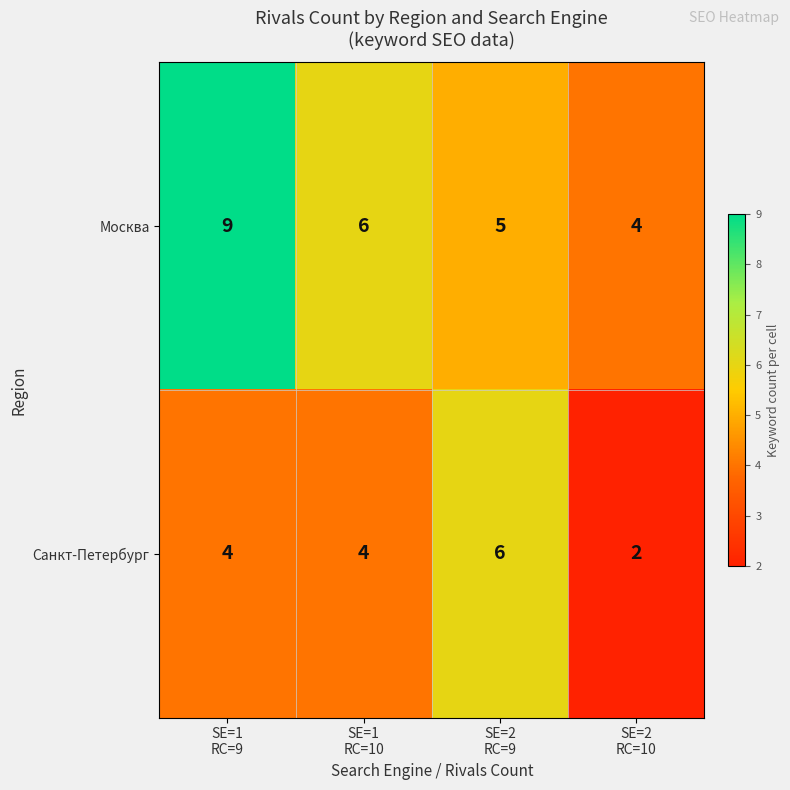

How many Санкт-Петербург values are between 4 and 6?

3